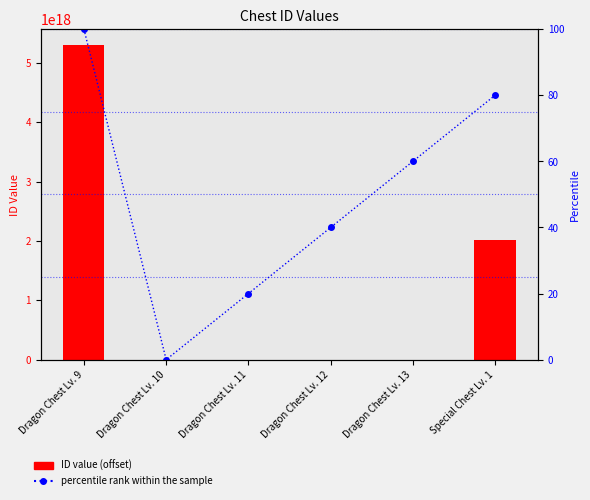

What is the difference between the maximum and minimum values in the percentile rank within the sample series?

100